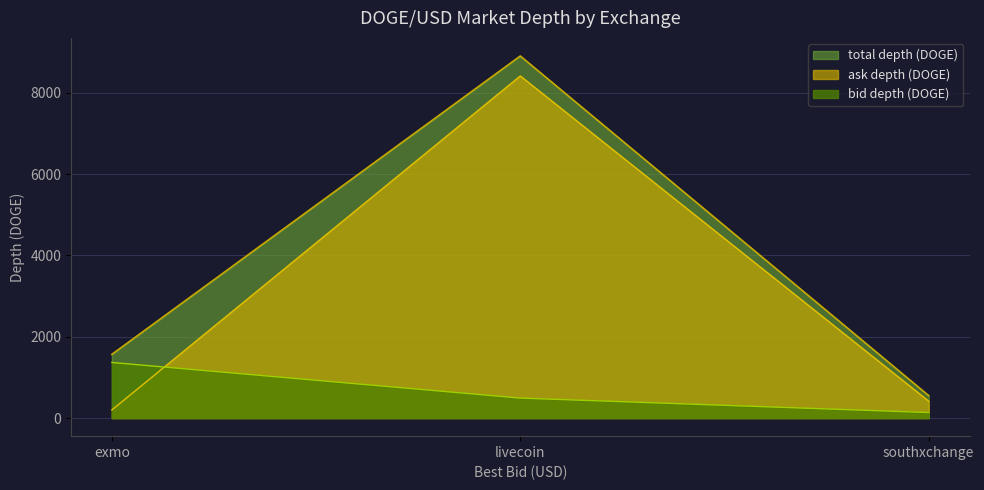

Read the ask depth (DOGE) value at livecoin.

8414.4